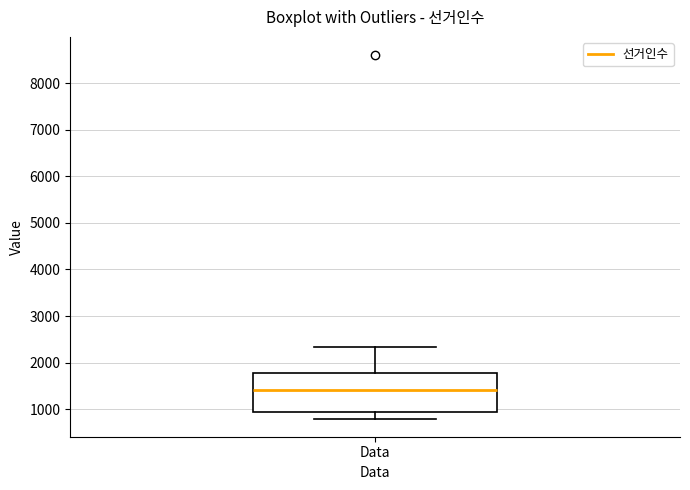

Where is the lower edge of the box for Data on the y-axis? The values are not printed on the chart, so give them approximately, as read against the axis.

900